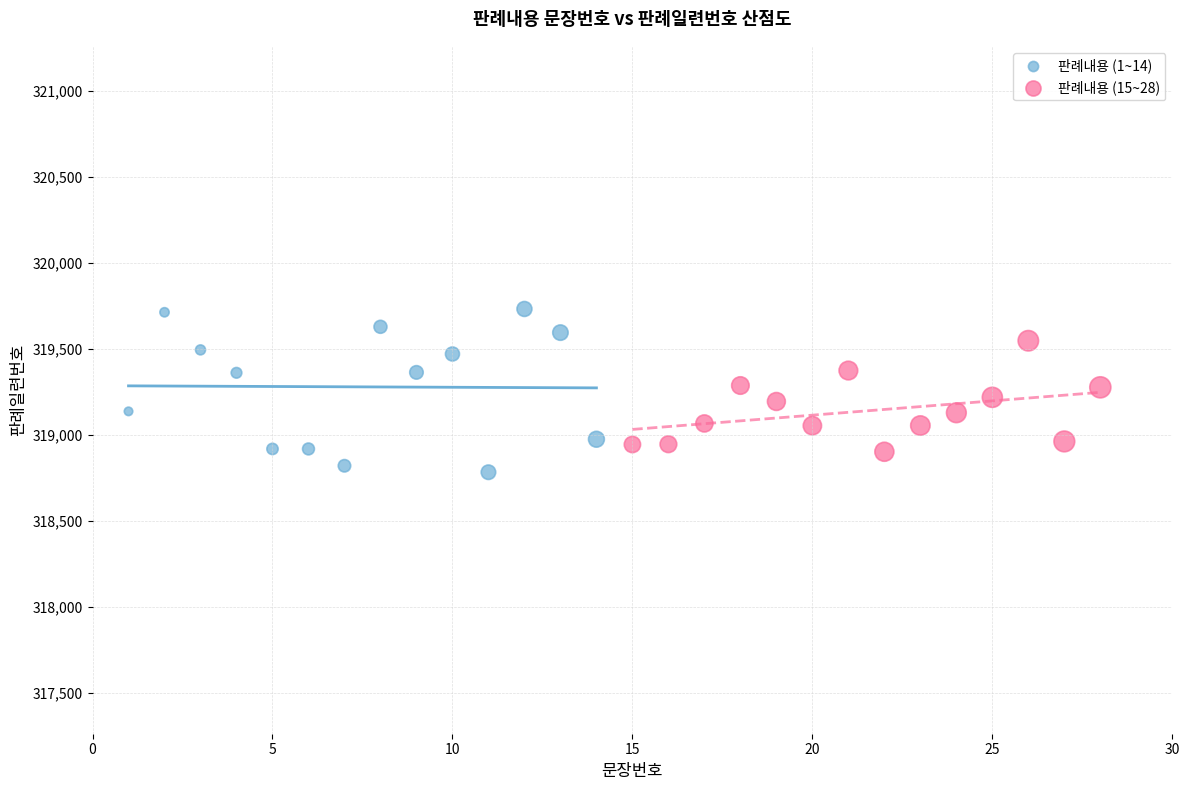

Which series has the largest Y range (max minus min)?

판례내용 (1~14)